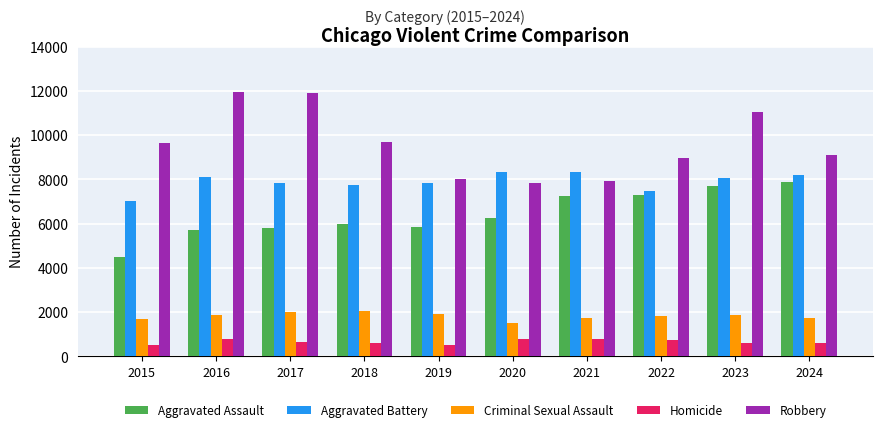

Which series has the widest spread of values?

Robbery